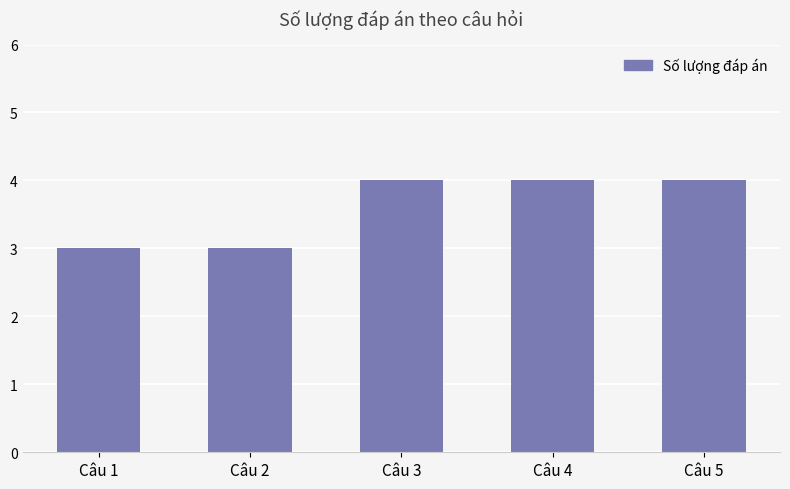

What is the sum of all values?

18